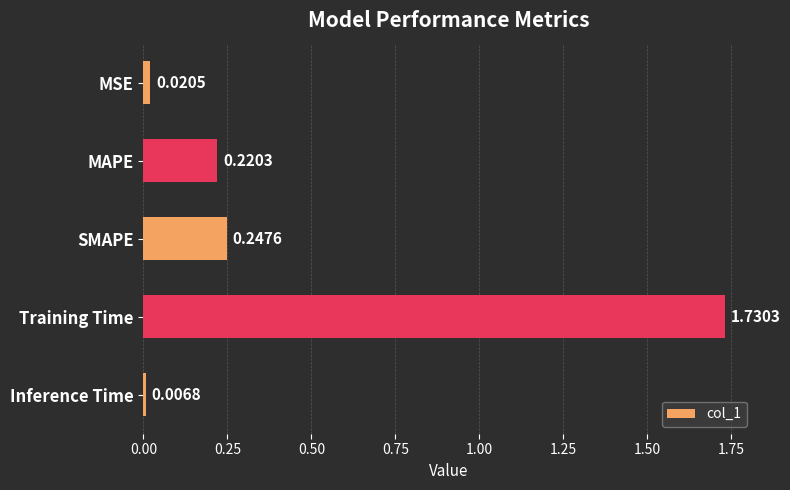

What is the sum of all values?

2.2